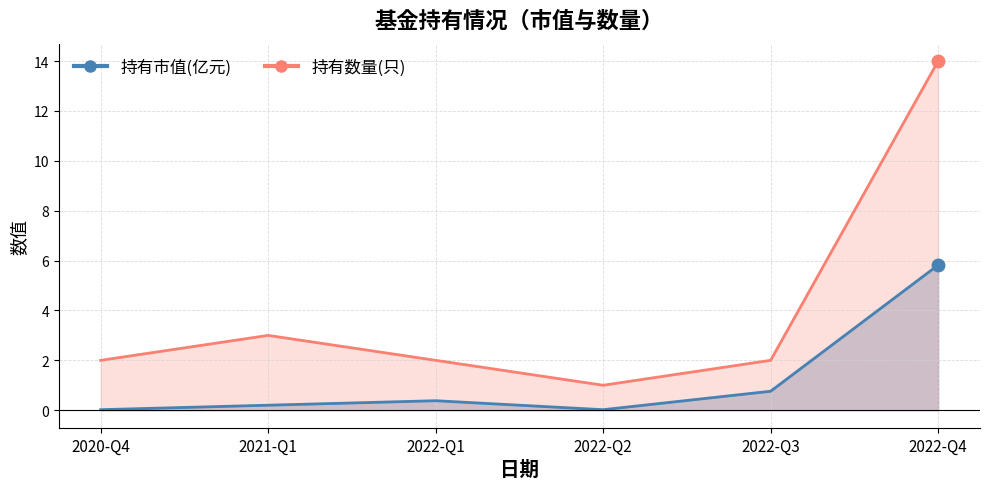

How many lines are shown in the chart?

2